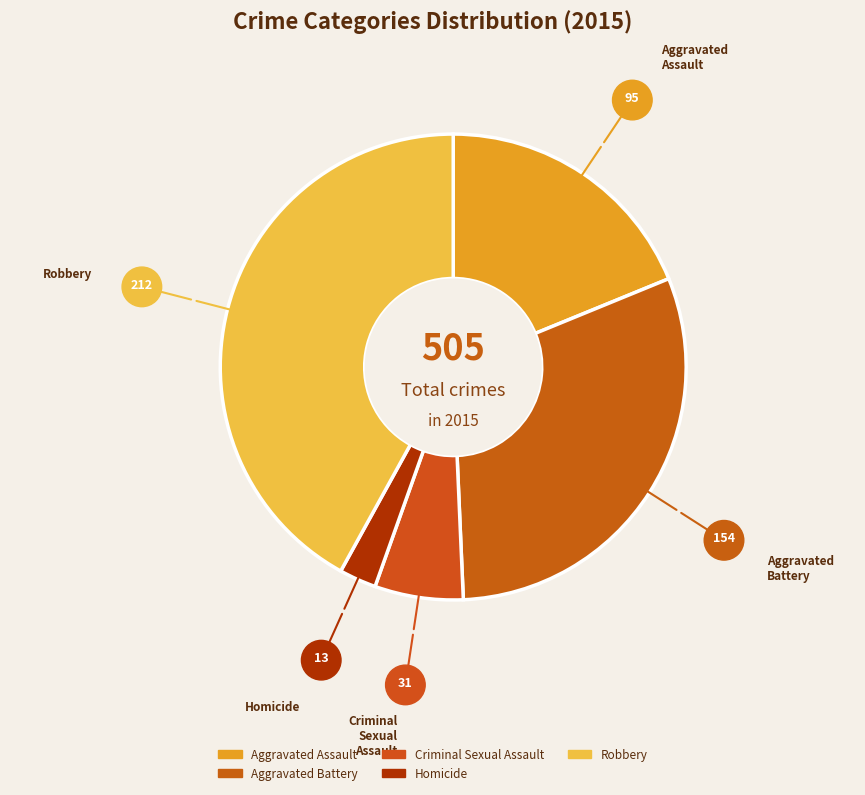

Does Robbery represent more than half of the total?

No